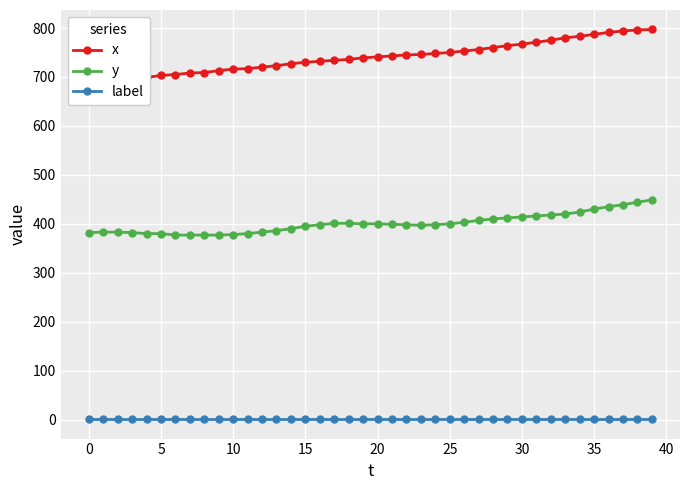

Which series has the largest total across all categories?

x